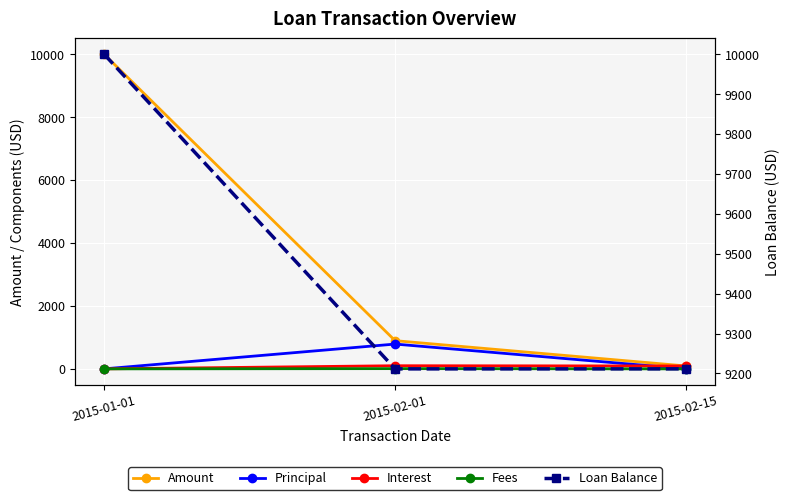

What is the approximate value of Interest at 2015-02-01?

100.0